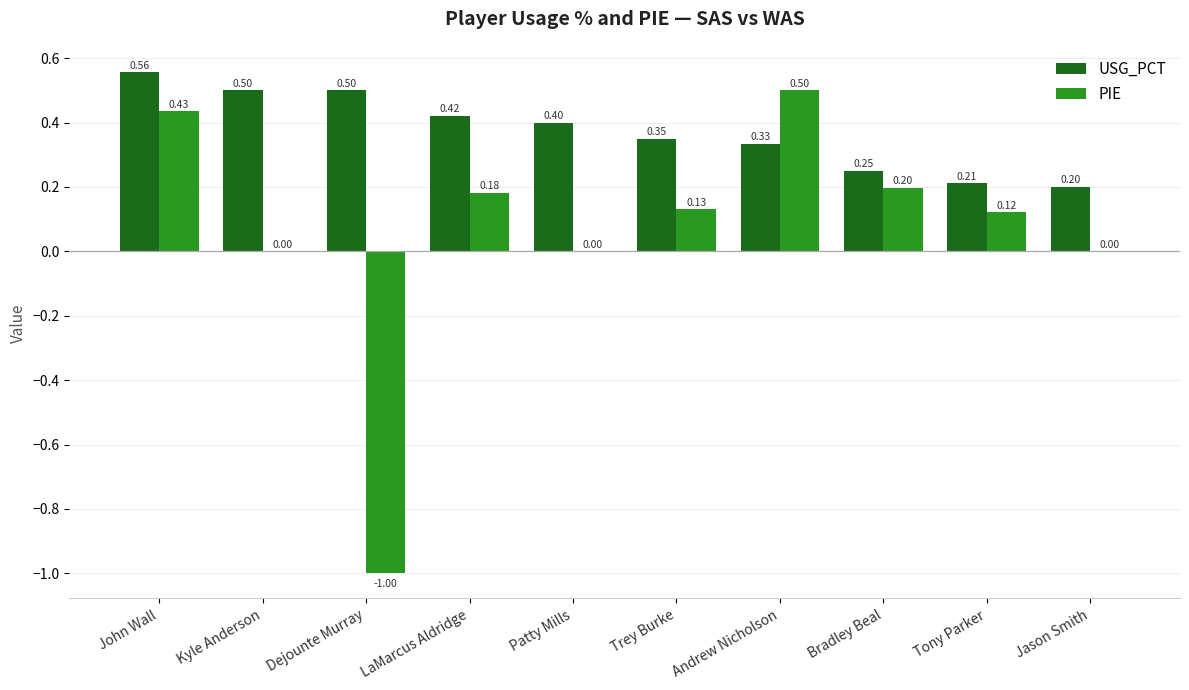

How many groups of bars are there?

10